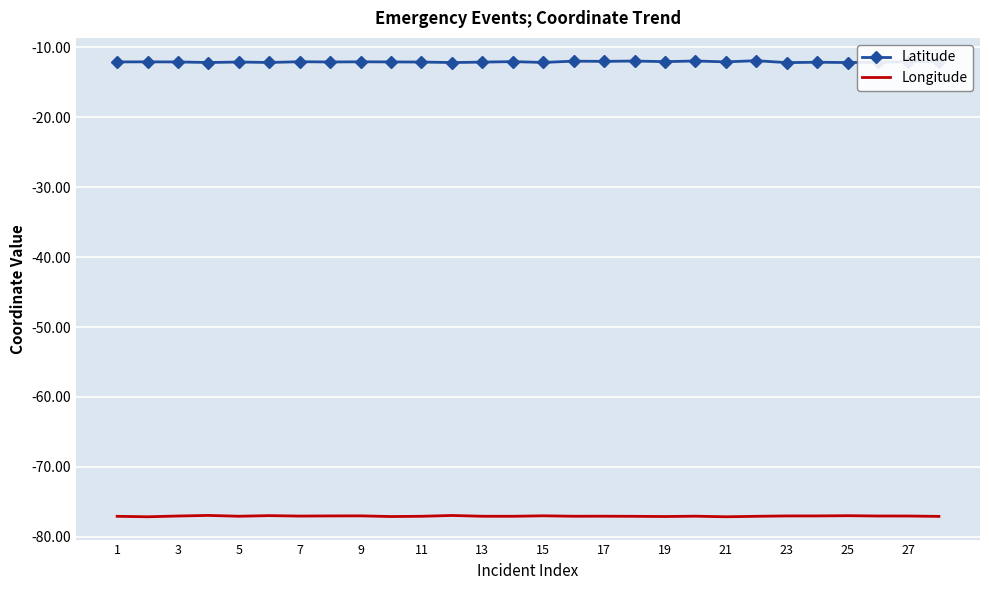

What is the minimum value for Longitude?

-77.1